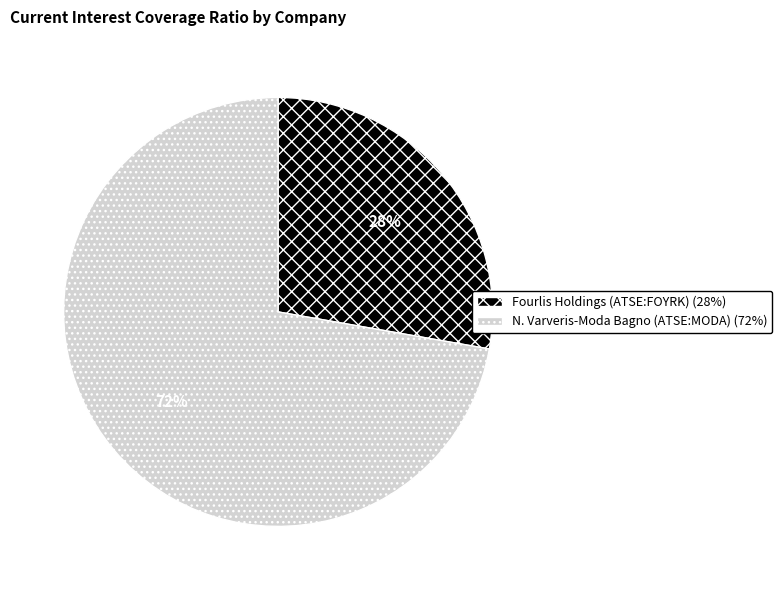

To the nearest percent, what is the difference between the largest and smallest slice percentages?

44%